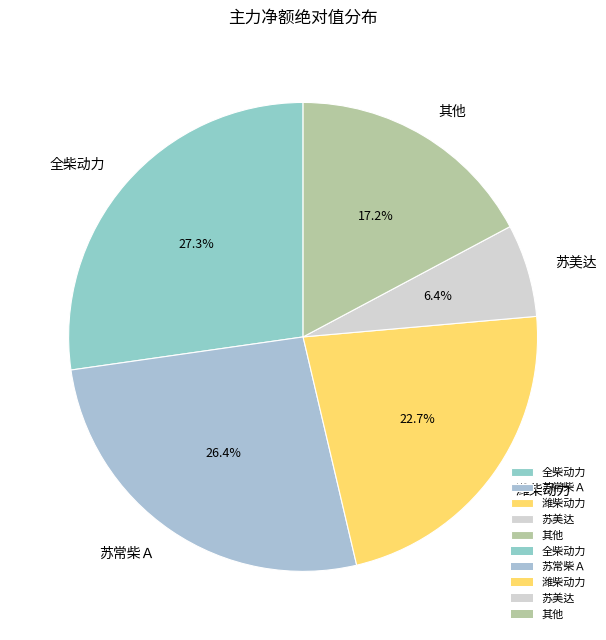

What percentage is NOT represented by 苏常柴Ａ?

73.6%